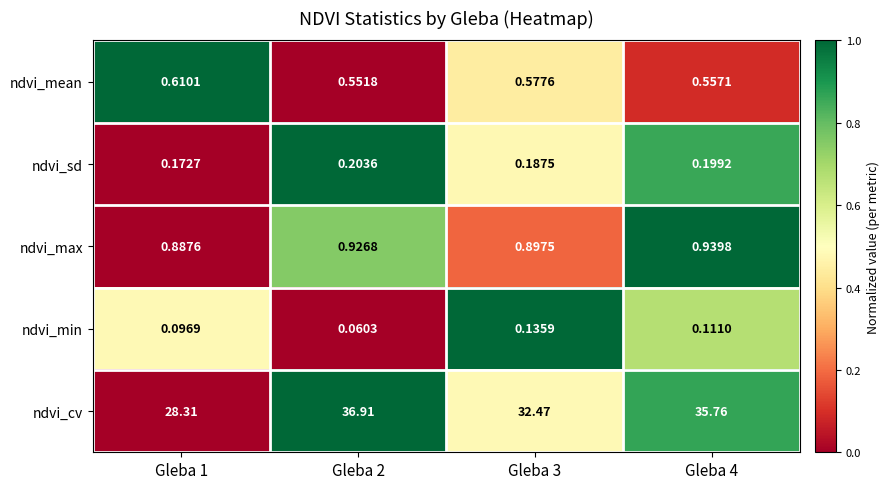

What is the total value across all series at Gleba 4?

37.6